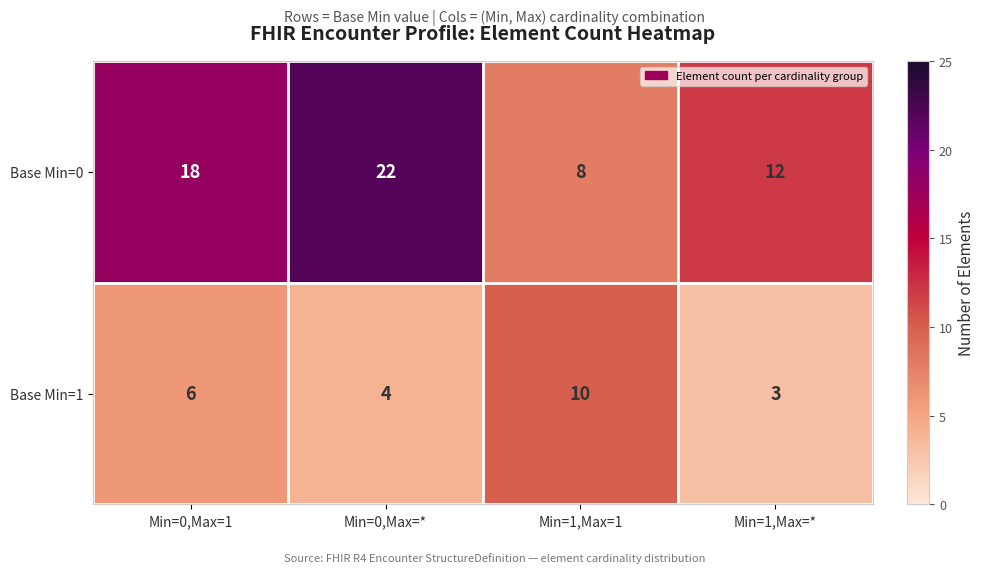

At which category does the chart reach its minimum across all series?

Min=1,Max=*